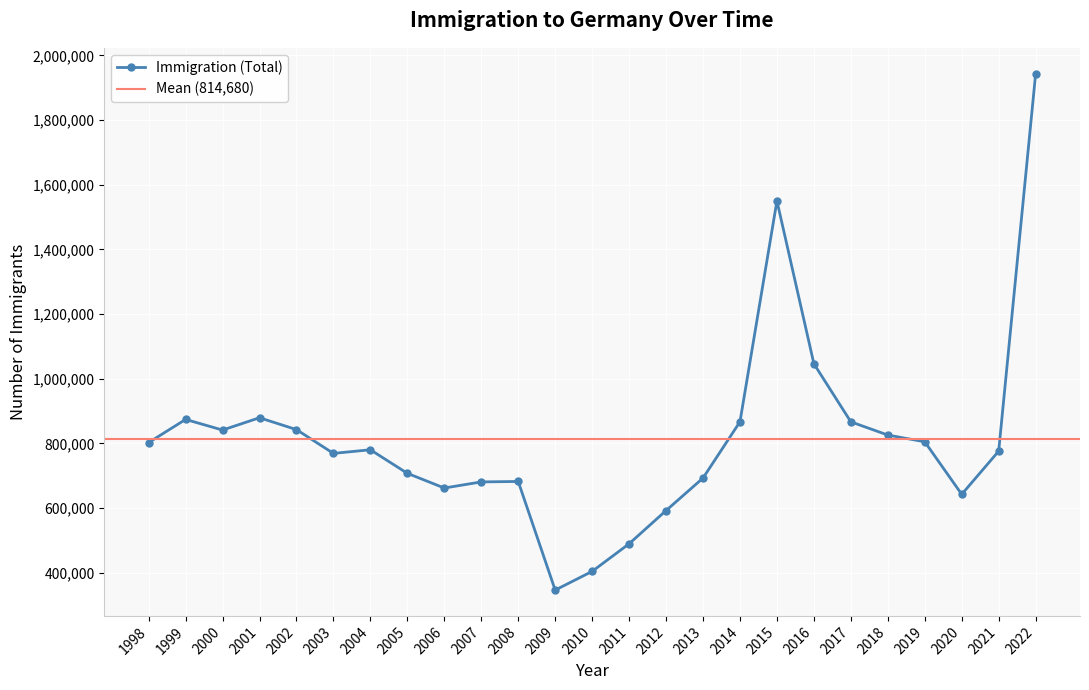

How many lines are shown in the chart?

1